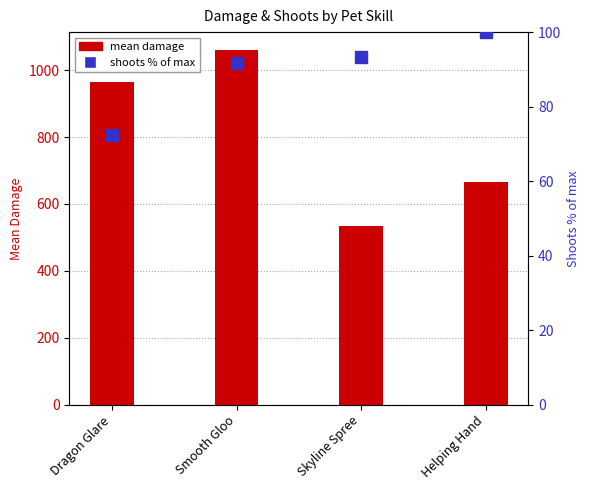

What is the difference between the mean damage values at Dragon Glare and Helping Hand?

299.1